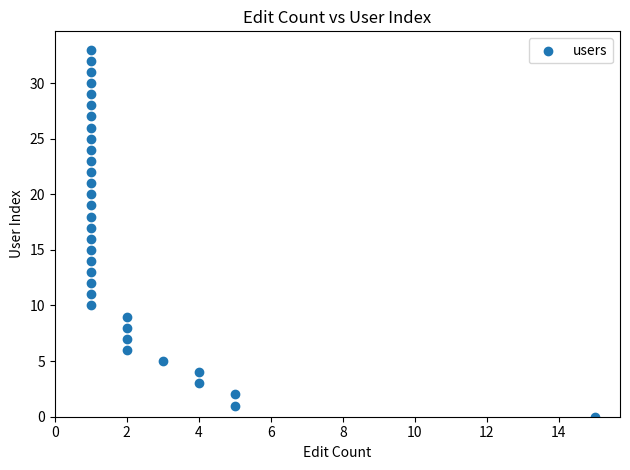

What is the range of X values (max minus min)?

14